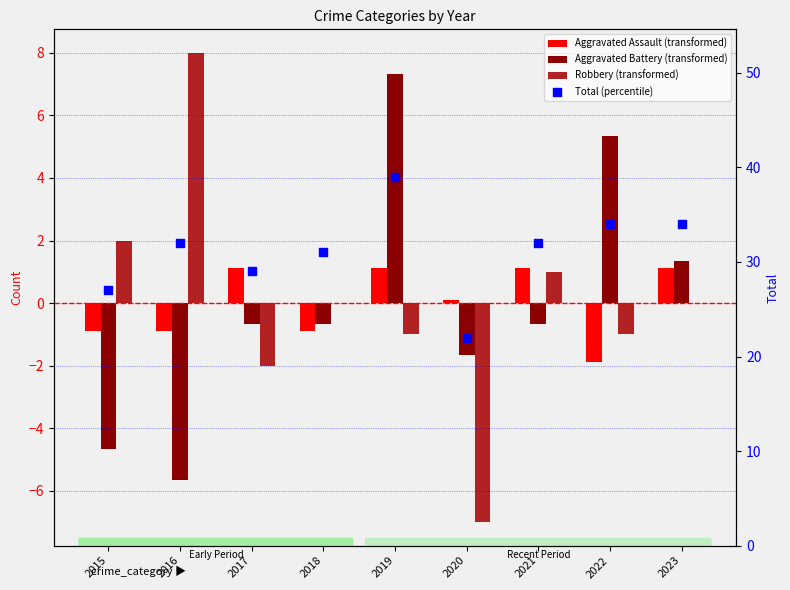

At how many categories does at least one series exceed 14?

9